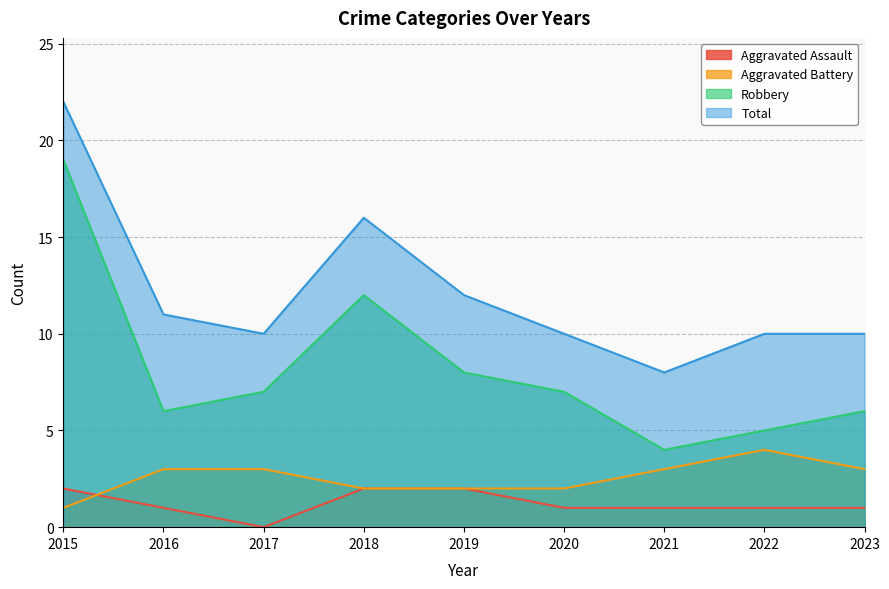

What is the difference between the highest and lowest values at 2023?

9